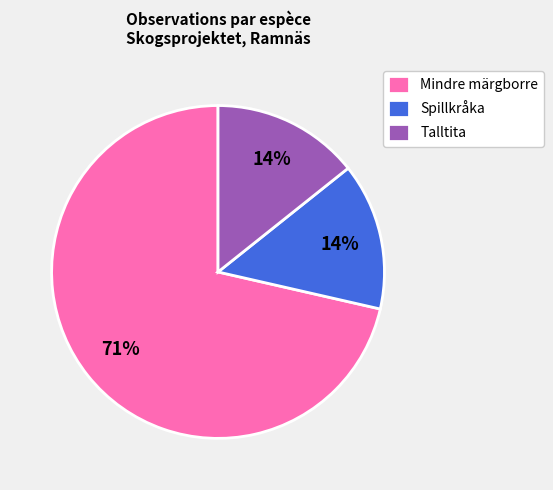

Between Mindre märgborre and Spillkråka, which is larger?

Mindre märgborre